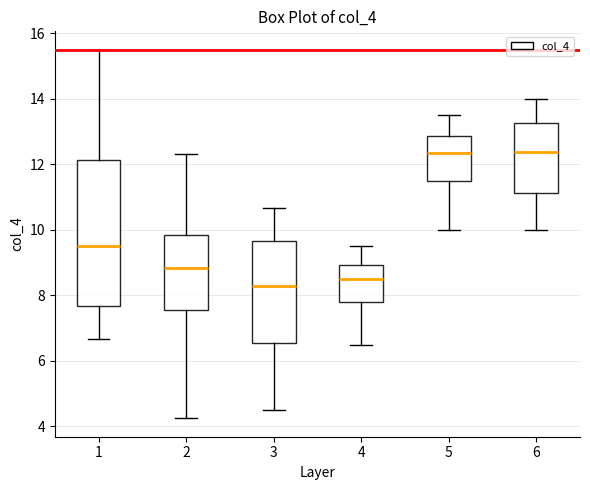

Reading left to right, transcribe this box plot: for each box, give where its median line is, the range the box spans, and where its two whiskers end, as read against the y-axis. The values are not printed on the chart, so give them approximately, as read against the axis.

1: median 9.6, box 7.6 to 12.2, whiskers 6.6 to 15.6
2: median 8.8, box 7.6 to 9.8, whiskers 4.2 to 12.4
3: median 8.2, box 6.6 to 9.6, whiskers 4.6 to 10.6
4: median 8.6, box 7.8 to 9.0, whiskers 6.6 to 9.6
5: median 12.4, box 11.6 to 12.8, whiskers 10.0 to 13.6
6: median 12.4, box 11.2 to 13.2, whiskers 10.0 to 14.0